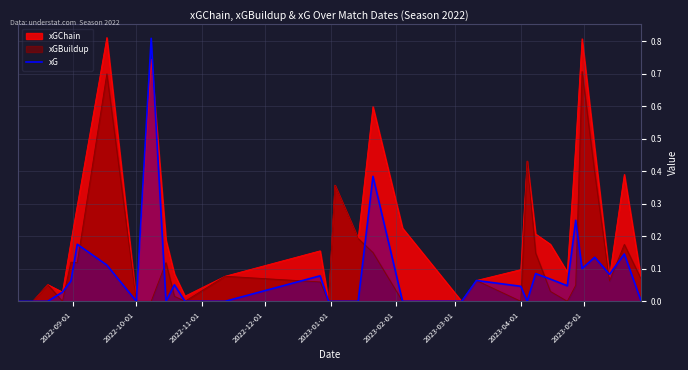

List the series in order of their overall mean, highest first.

xGChain, xGBuildup, xG